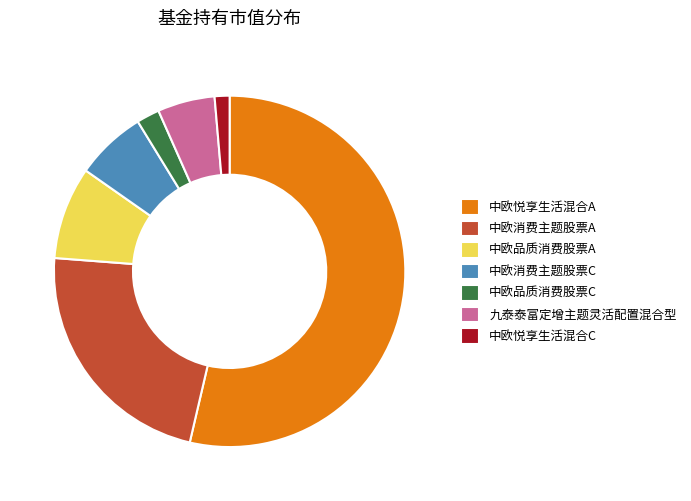

What is the smallest slice in the pie chart?

中欧悦享生活混合C